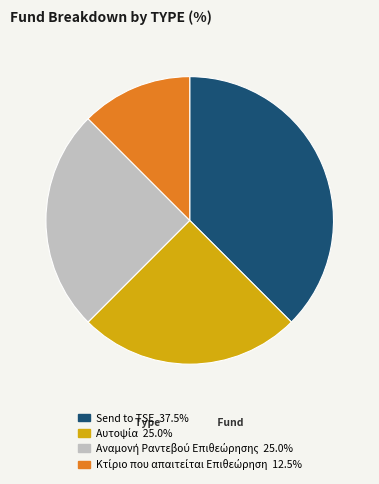

Is Send to TSE the majority of the pie?

No